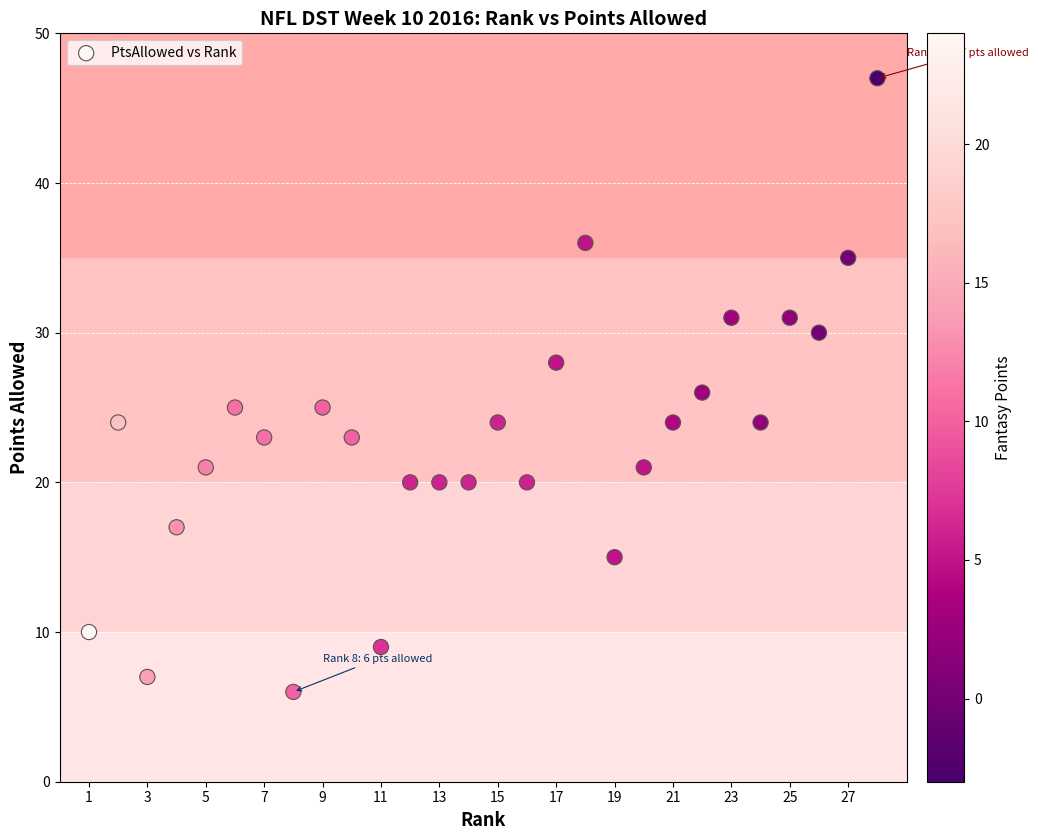

What is the range of Y values (max minus min)?

41